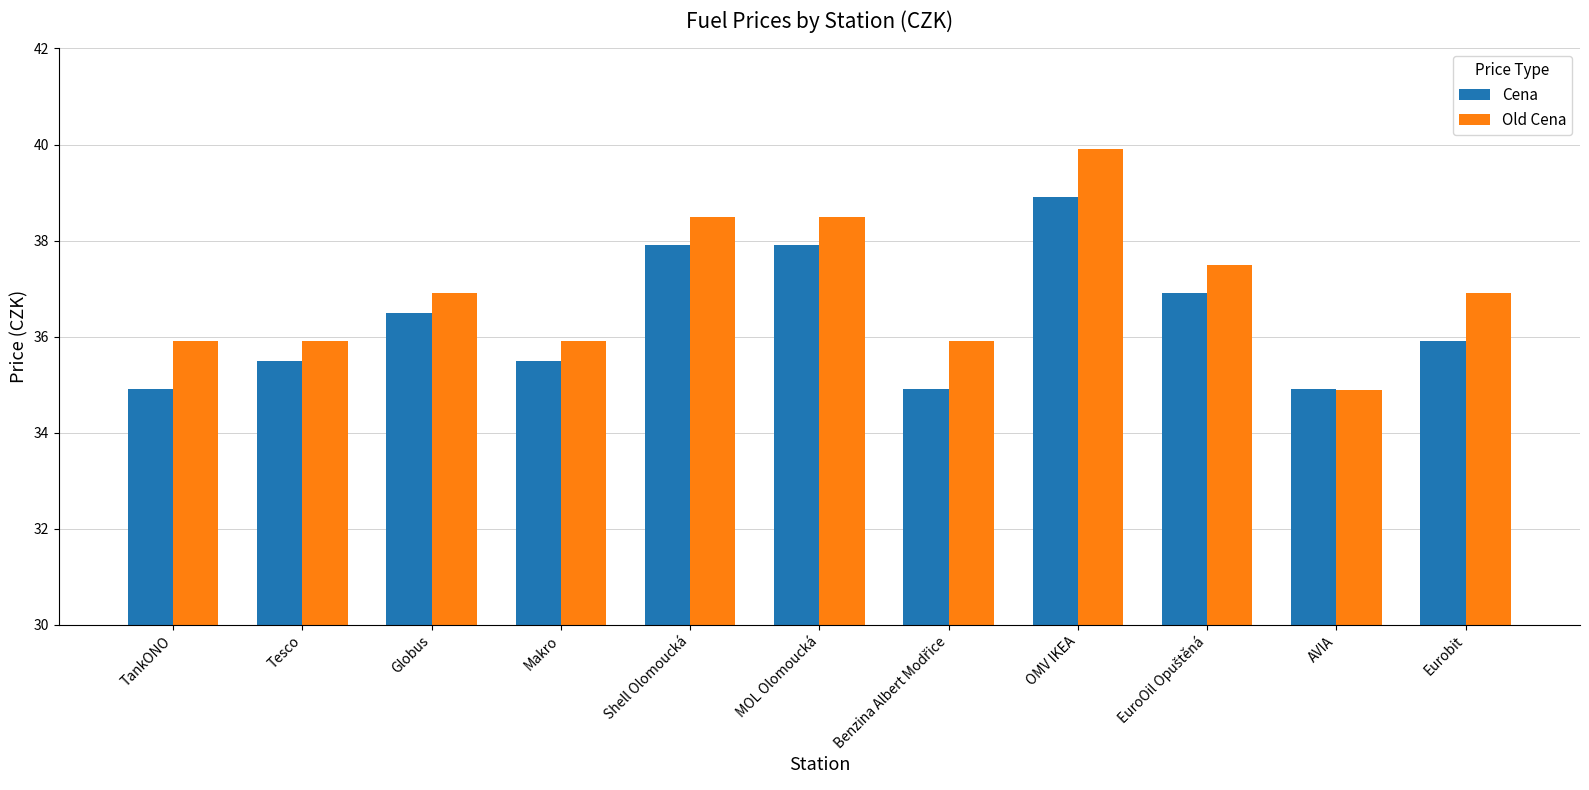

What is the difference between the maximum and second lowest values in the Cena series?

4.0